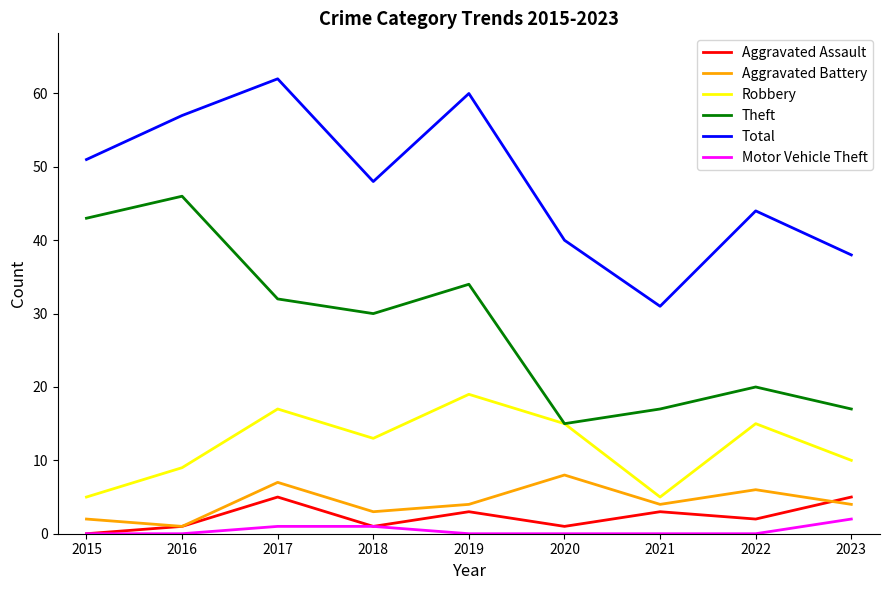

Reading left to right, extract all data points from this chart.

Aggravated Assault: 0	1	5	1	3	1	3	2	5
Aggravated Battery: 2	1	7	3	4	8	4	6	4
Robbery: 5	9	17	13	19	15	5	15	10
Theft: 43	46	32	30	34	15	17	20	17
Total: 51	57	62	48	60	40	31	44	38
Motor Vehicle Theft: 0	0	1	1	0	0	0	0	2